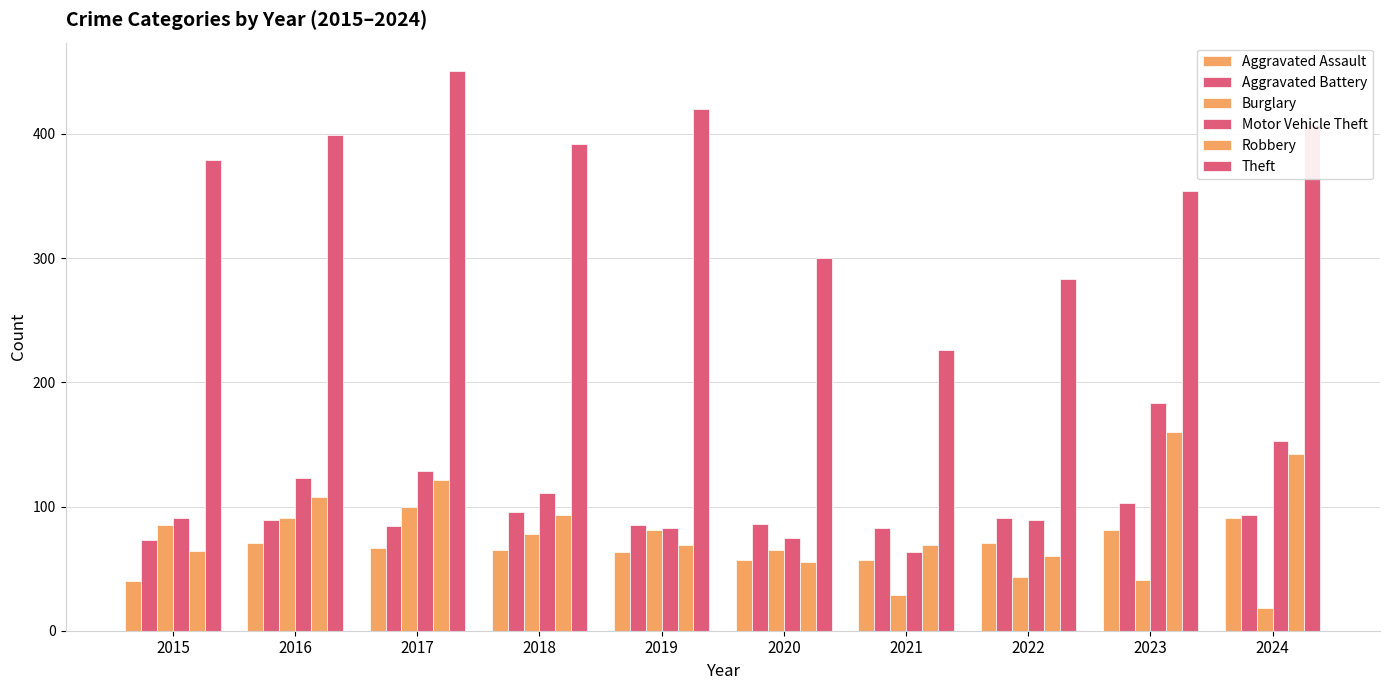

Does the chart contain stacked bars?

No